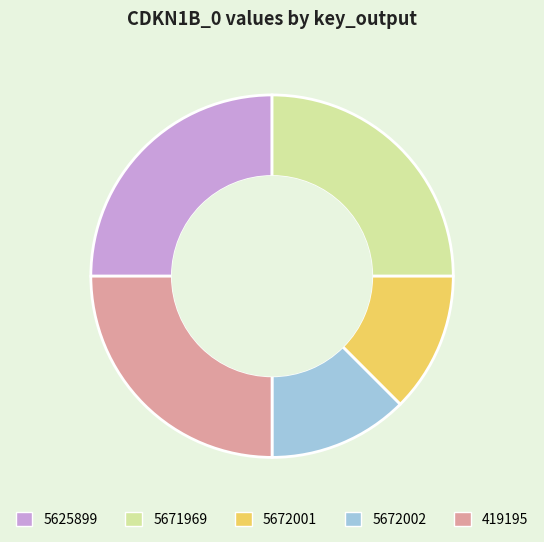

Does any single category account for the majority?

No